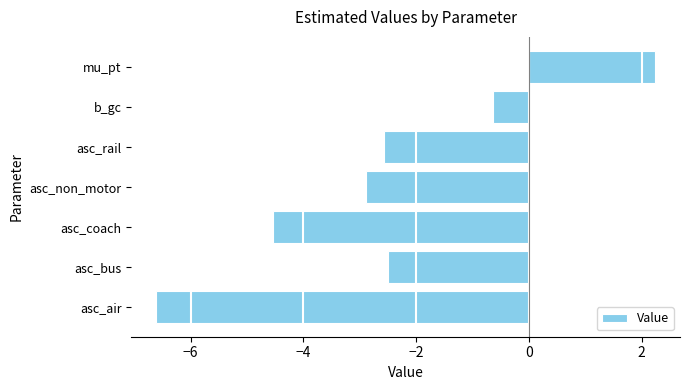

The value at asc_air is -6.6. True or false?

True